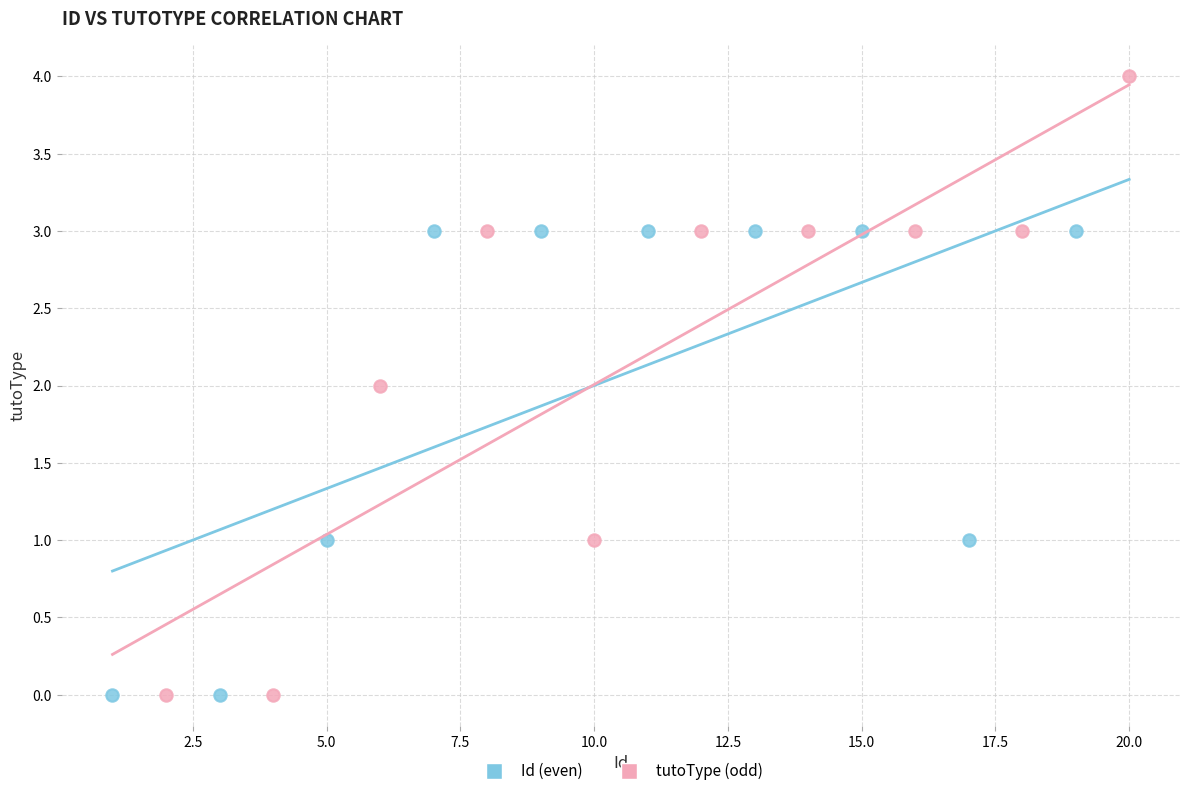

Which series has the largest Y range (max minus min)?

tutoType (odd)